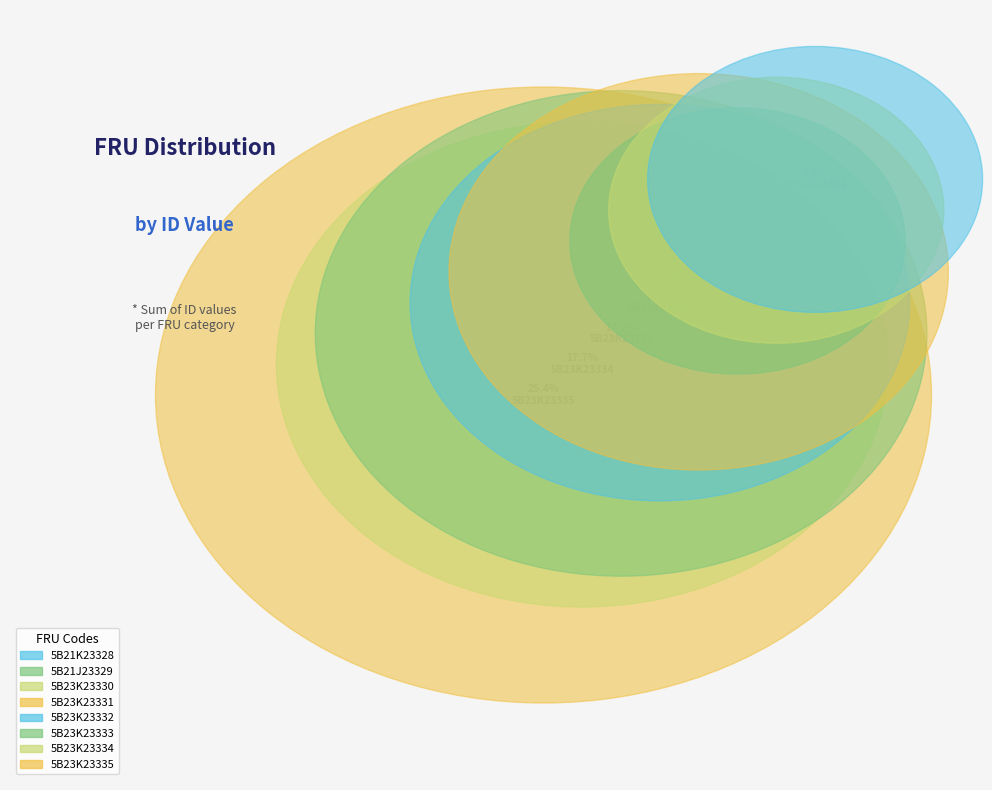

To the nearest percent, what percentage of the pie is 5B23K23331?

12%